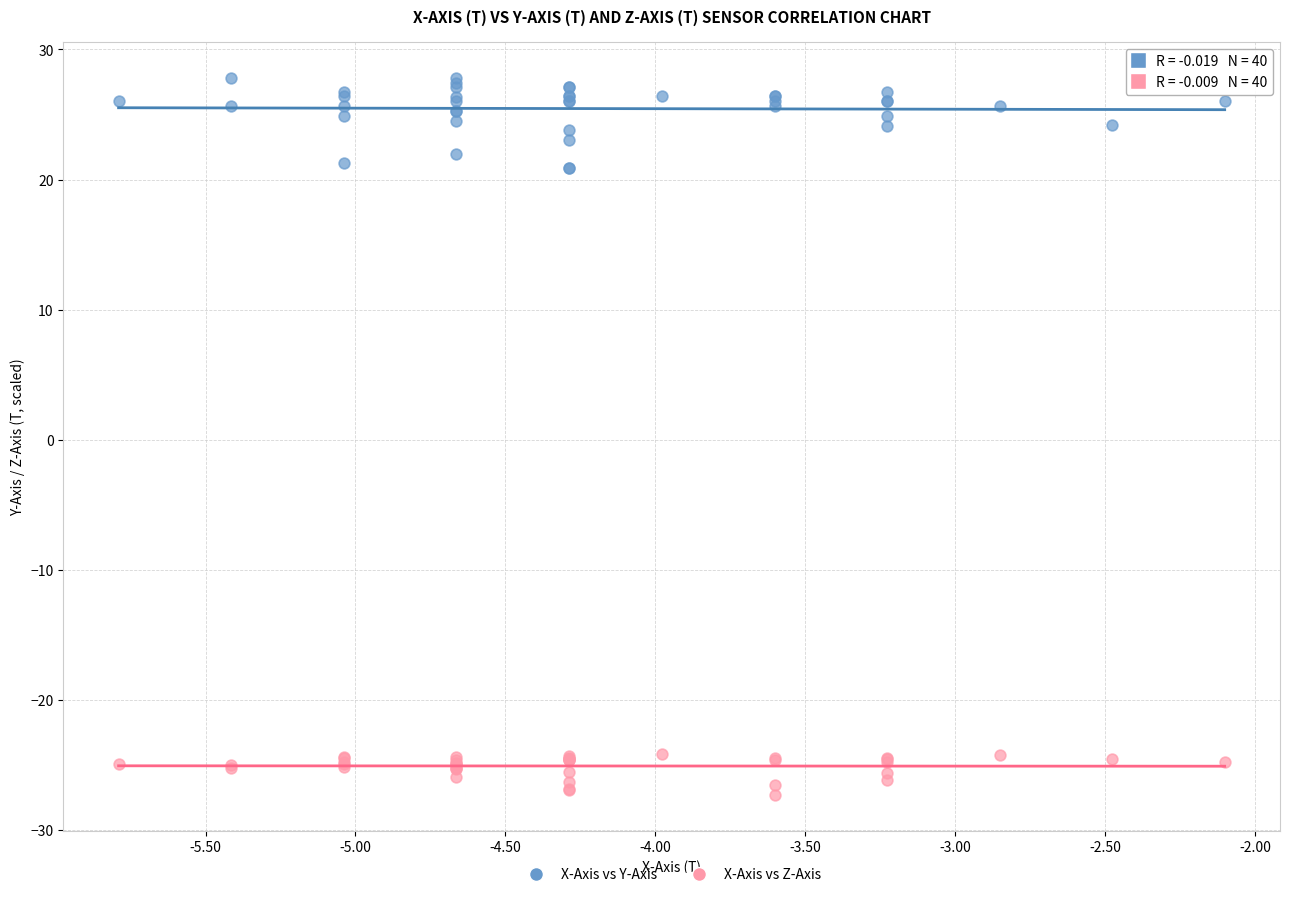

What is the X range (max minus min) for the scatter plot?

3.7